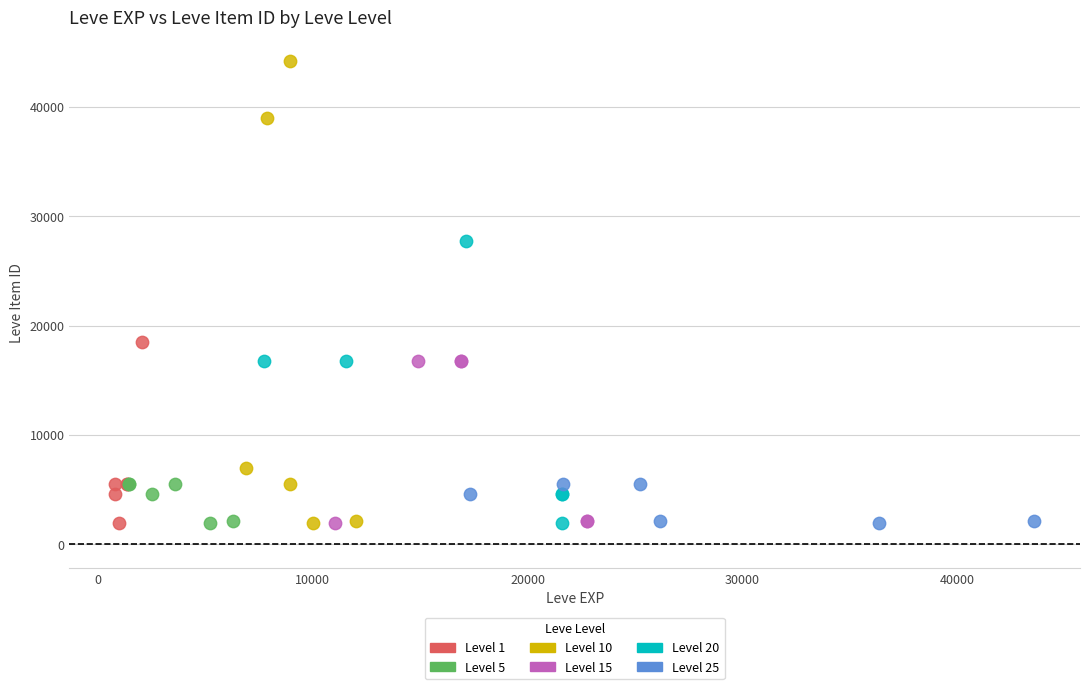

Which series has the largest Y range (max minus min)?

Level 10